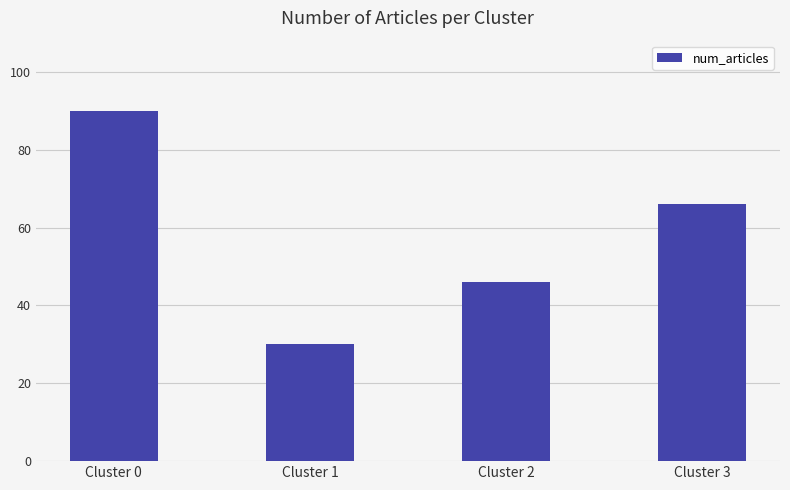

Read the value at Cluster 2, to the nearest 5.

45